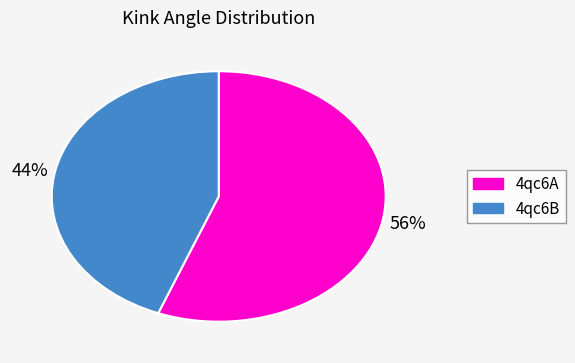

Which category accounts for the majority?

4qc6A